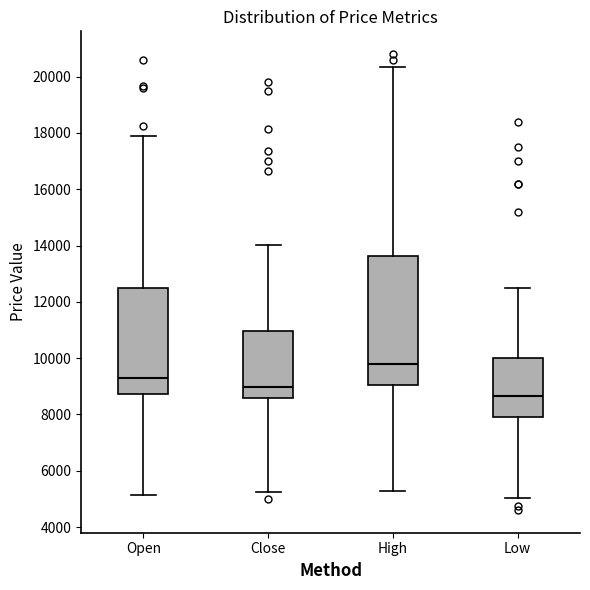

Where does the upper whisker of the box for Low end on the y-axis? The values are not printed on the chart, so give them approximately, as read against the axis.

12400